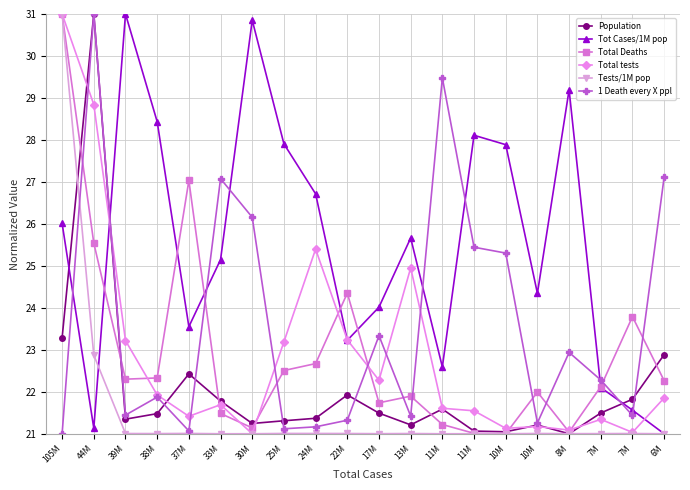

What are all the series names shown in the legend?

Population, Tot Cases/1M pop, Total Deaths, Total tests, Tests/1M pop, 1 Death every X ppl